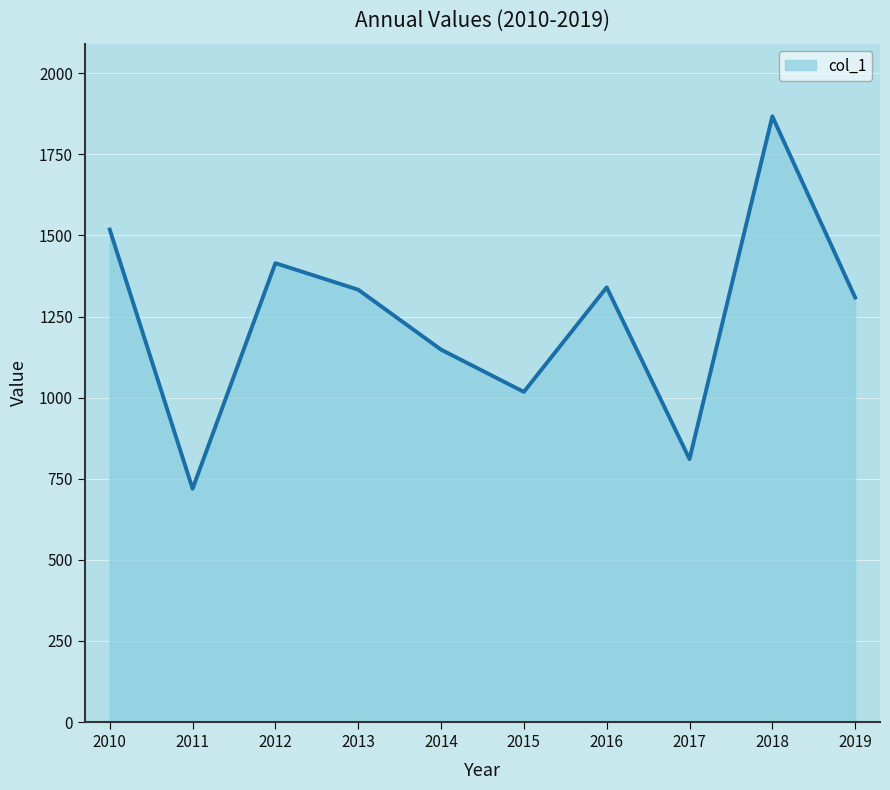

Between 2016 and 2015, which is larger?

2016